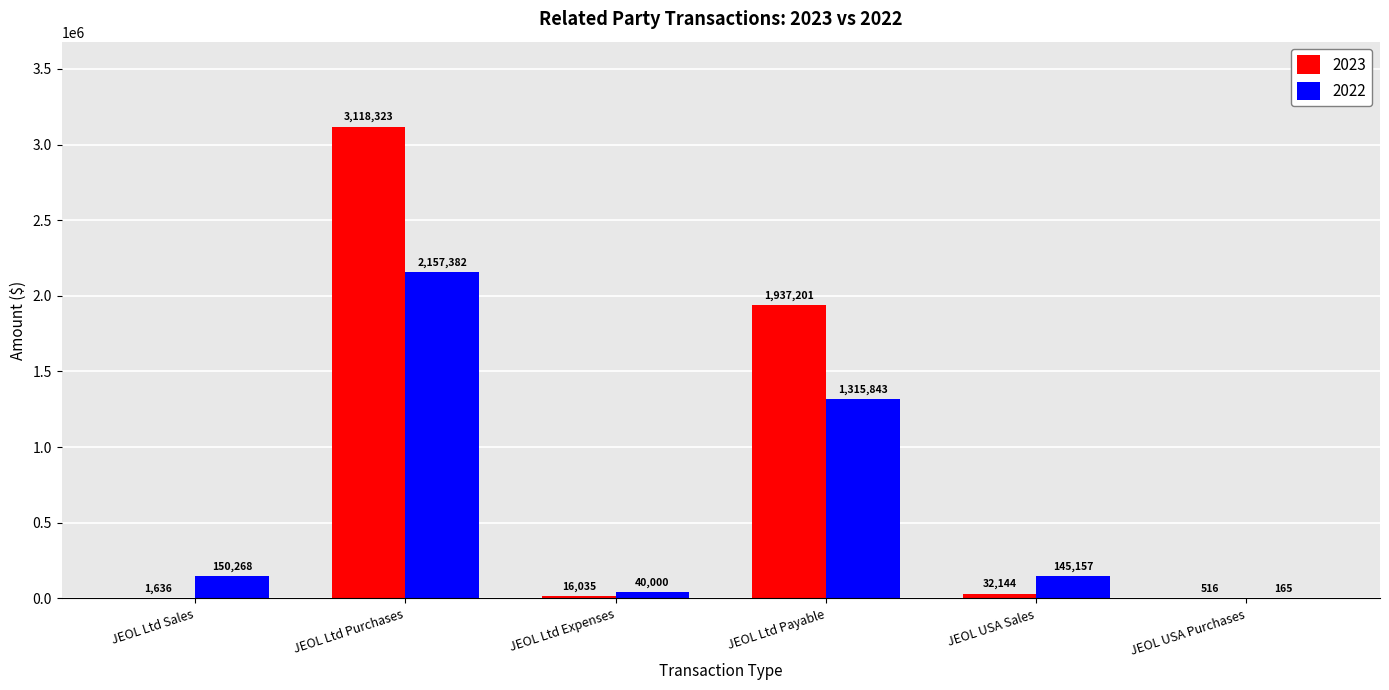

Is it true that 2022 equals 40000 at JEOL Ltd Expenses?

True